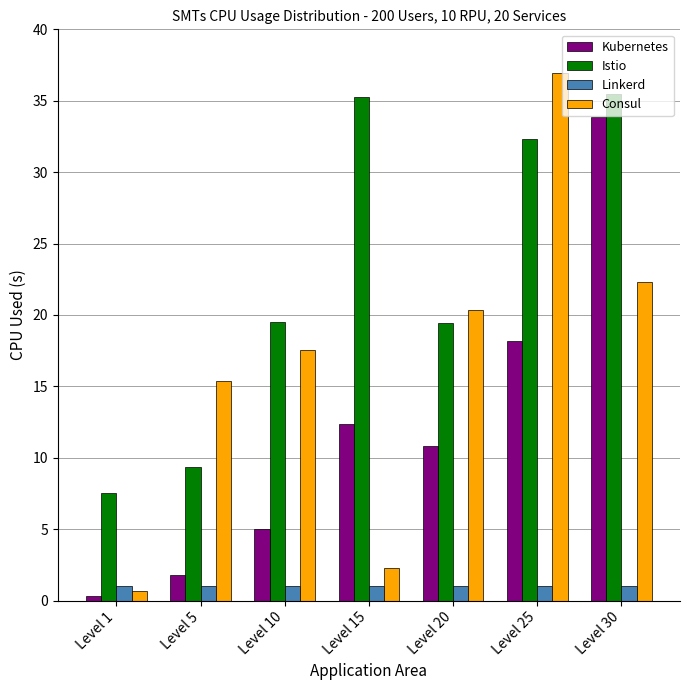

At which category does the chart reach its peak across all series?

Level 25